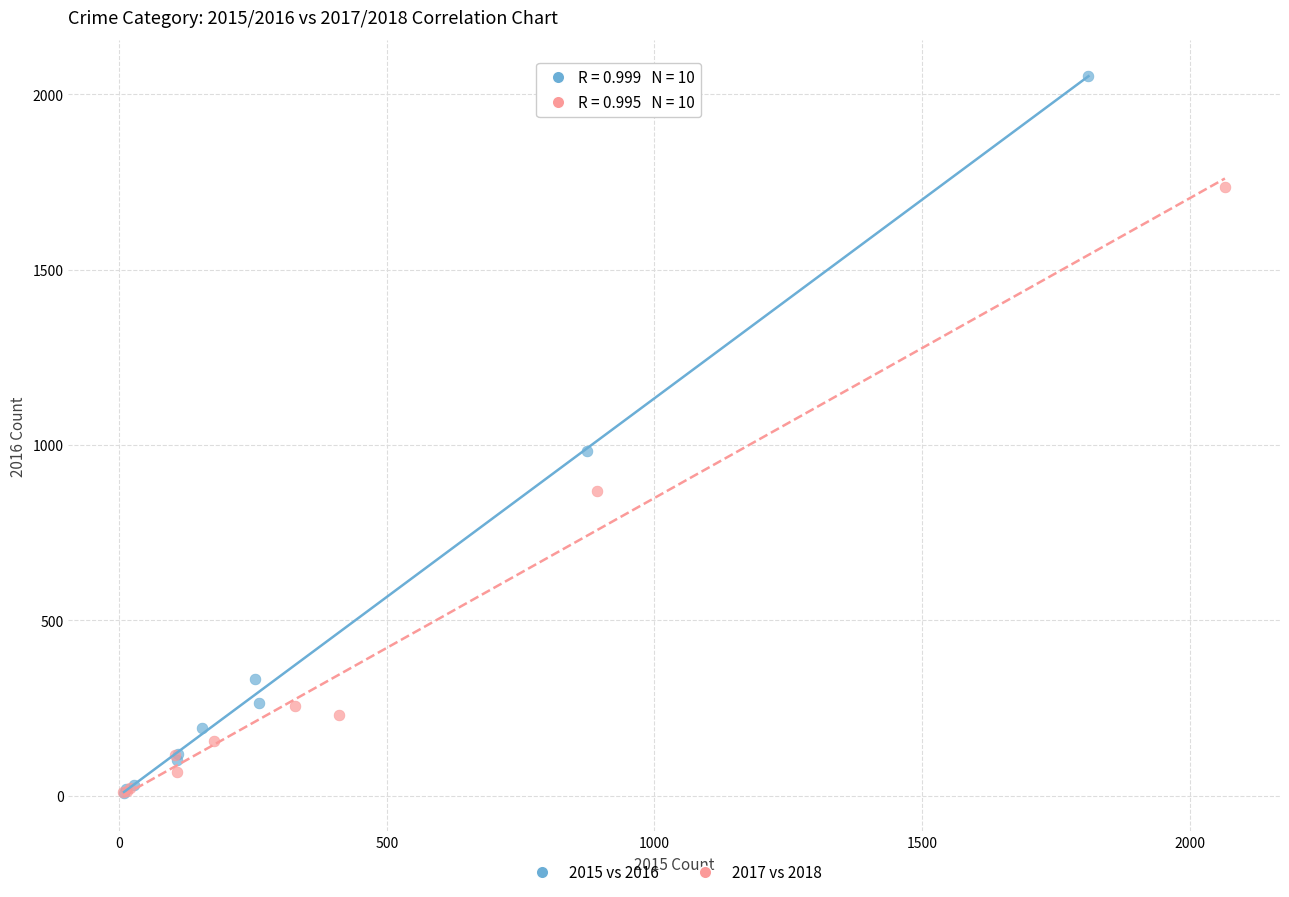

Which series has the largest Y range (max minus min)?

2015 vs 2016